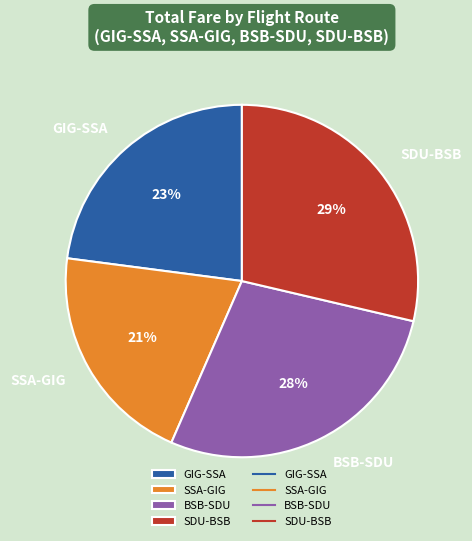

Is there a majority slice in this chart?

No